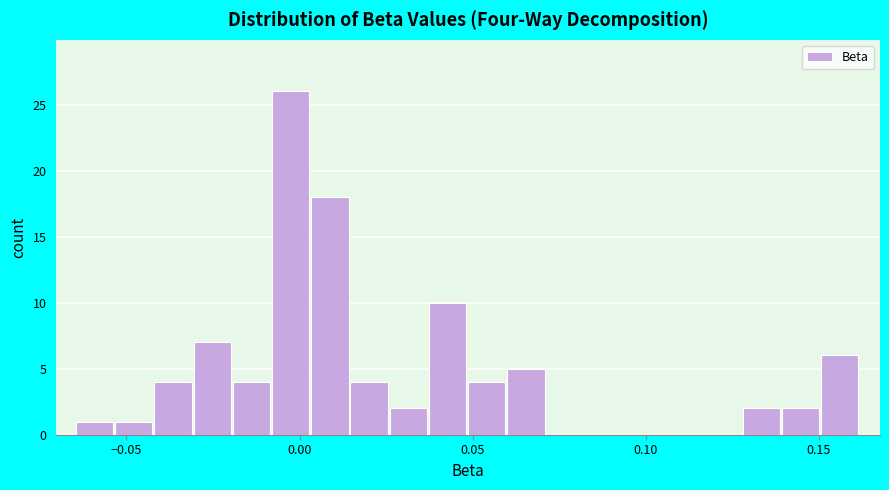

Around what value on the x-axis is the tallest bar? Give the approximate position of its centre, as read against the axis.

-0.005